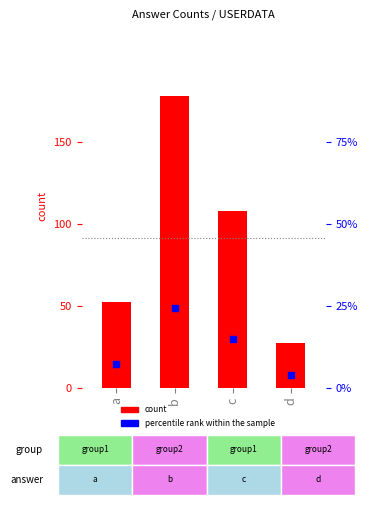

Is the value of count at a greater than the value of percentile rank within the sample at c?

Yes